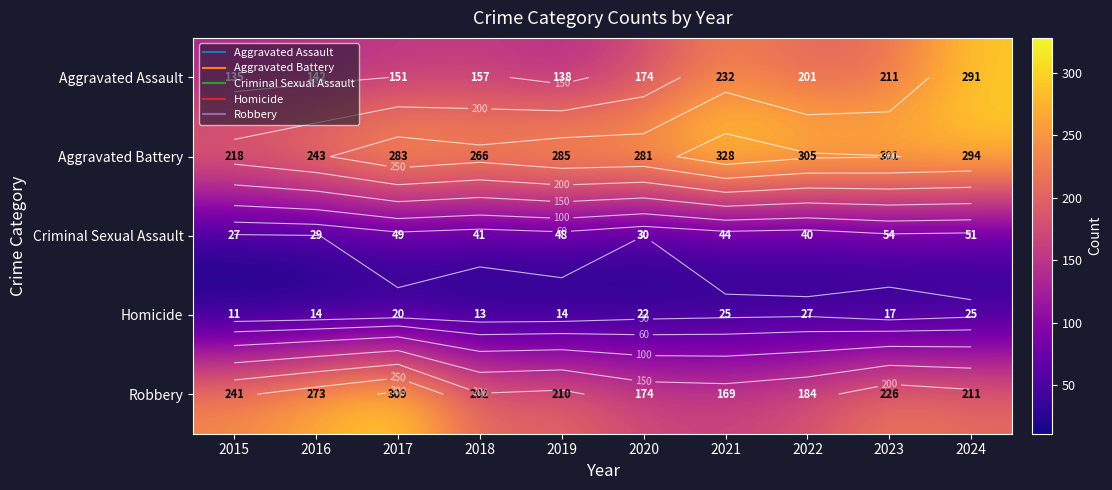

The Criminal Sexual Assault series shows 11 at 2021. True or false?

False